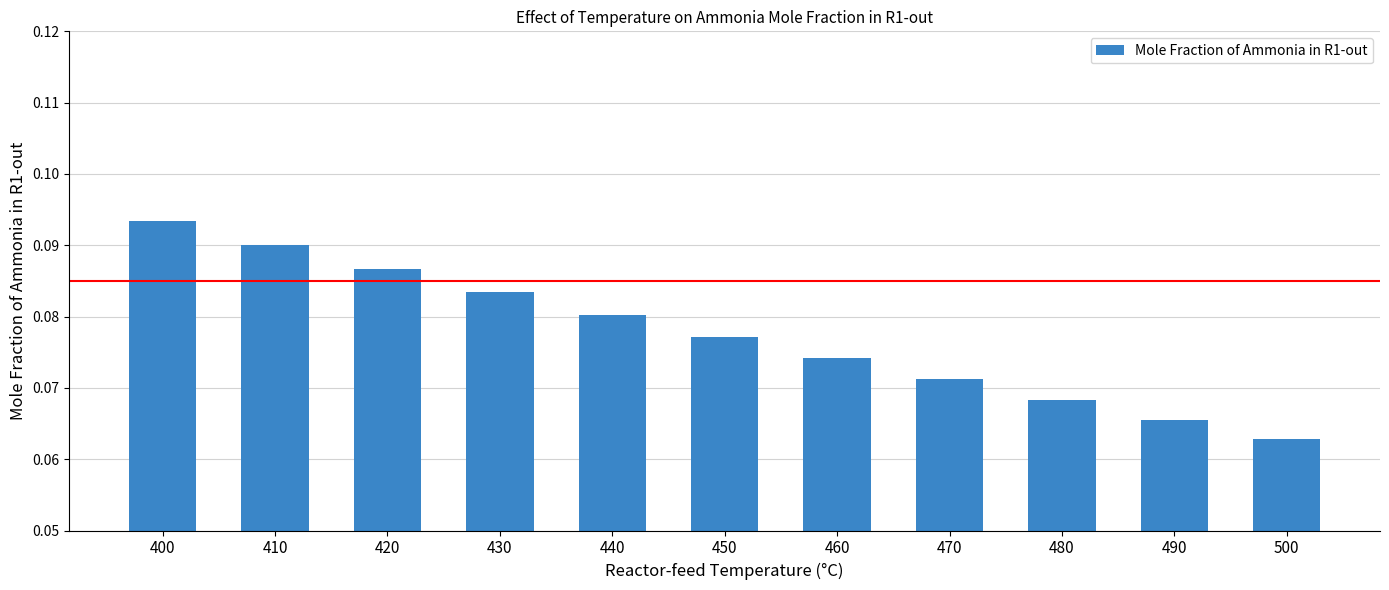

List the labels in order of value, largest first.

400, 410, 420, 430, 440, 450, 460, 470, 480, 490, 500